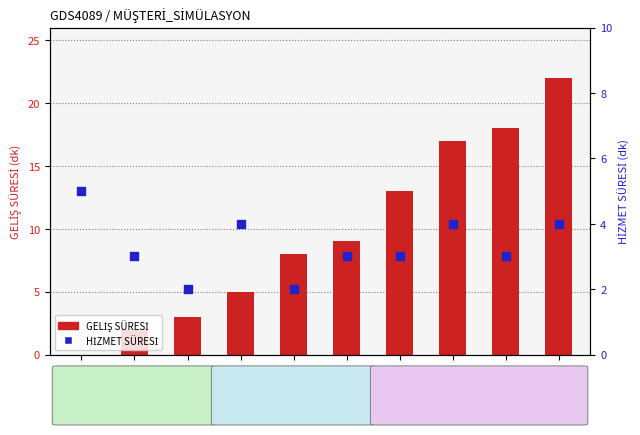

What is the total value across all series at MÜŞ 3?

5